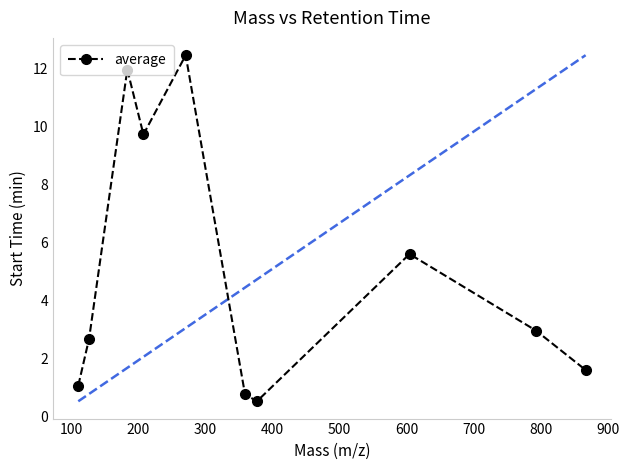

What is the difference between the second highest and minimum values?

11.4